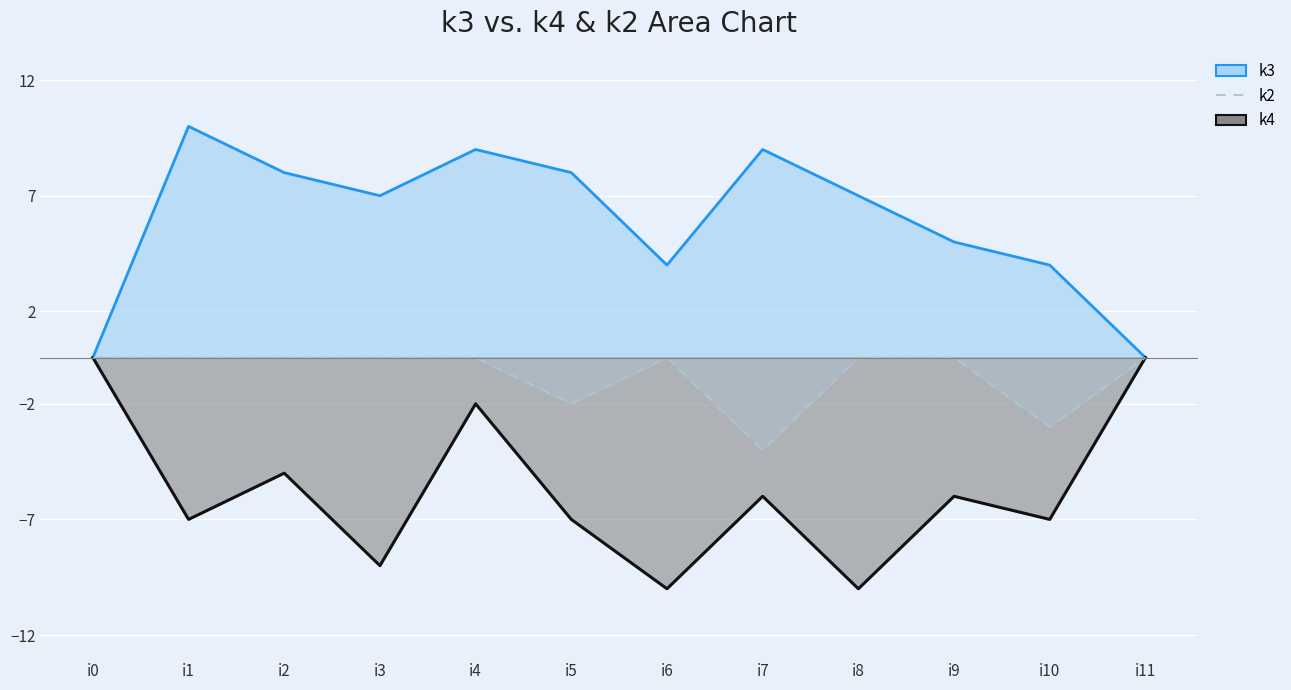

Does the chart display data point markers on the line(s)?

No